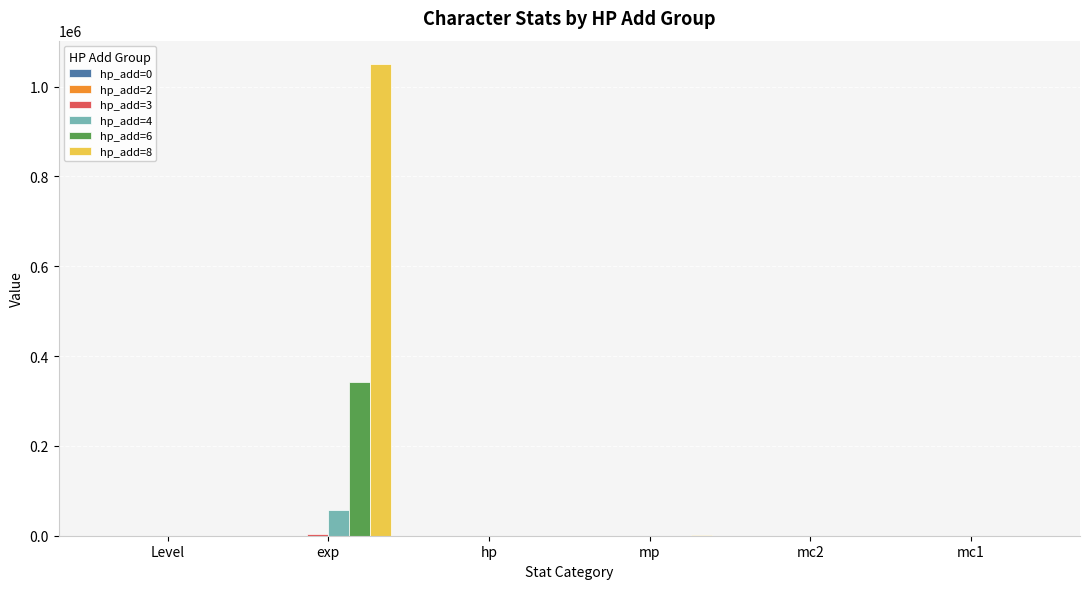

Which series has the largest total across all categories?

hp_add=8